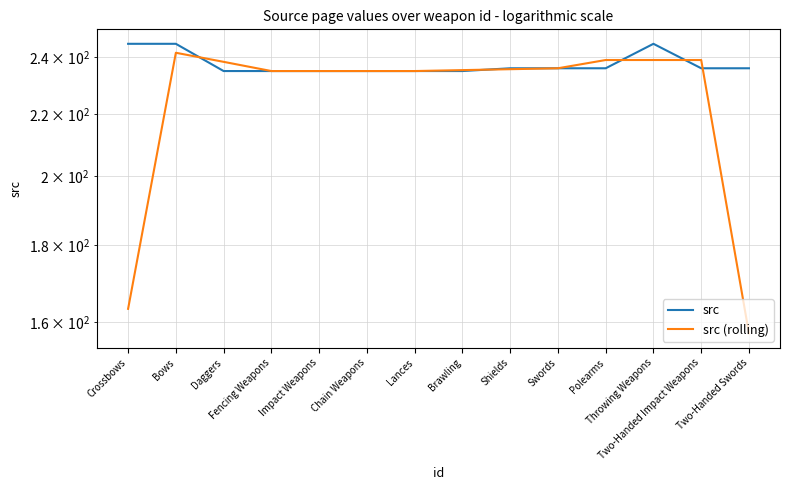

How many lines are shown in the chart?

2